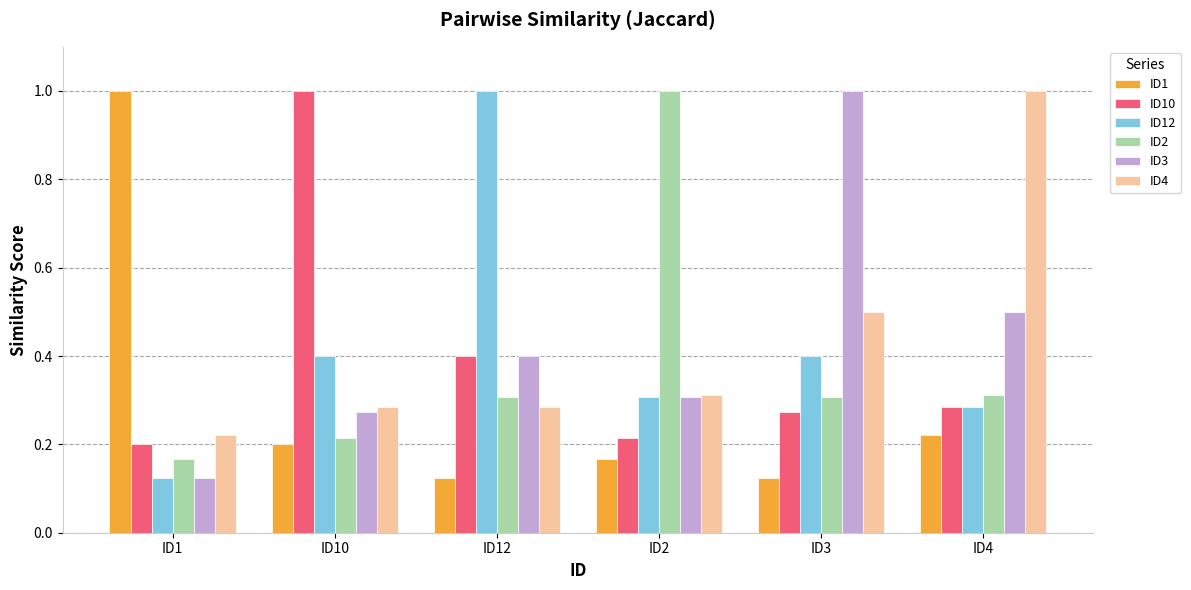

What is the highest value of the ID1 series?

1.0